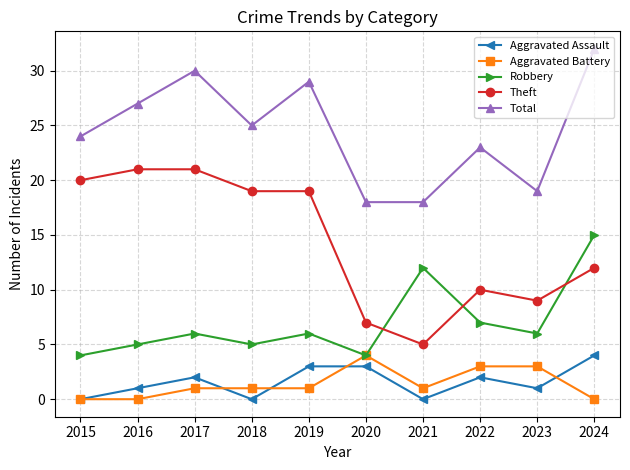

True or false: Total and Aggravated Battery intersect in this chart.

False